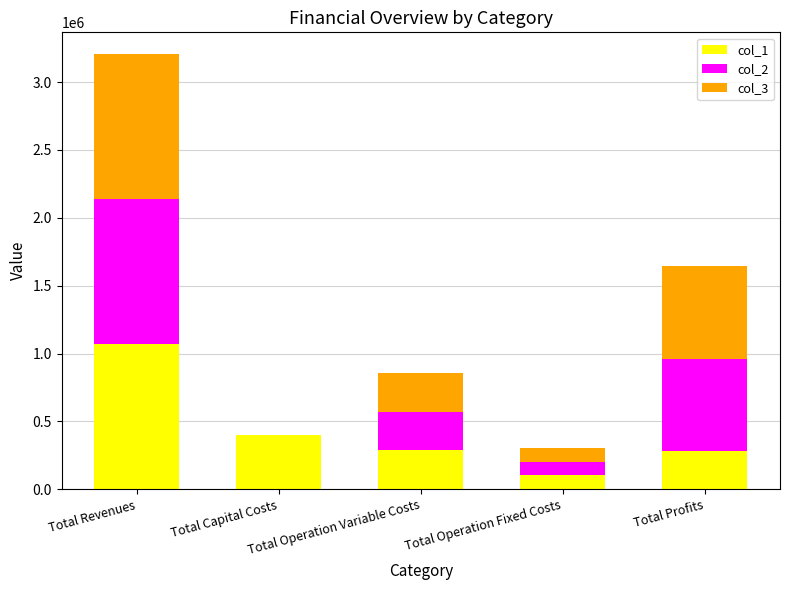

What is the maximum value for col_1?

1068825.0